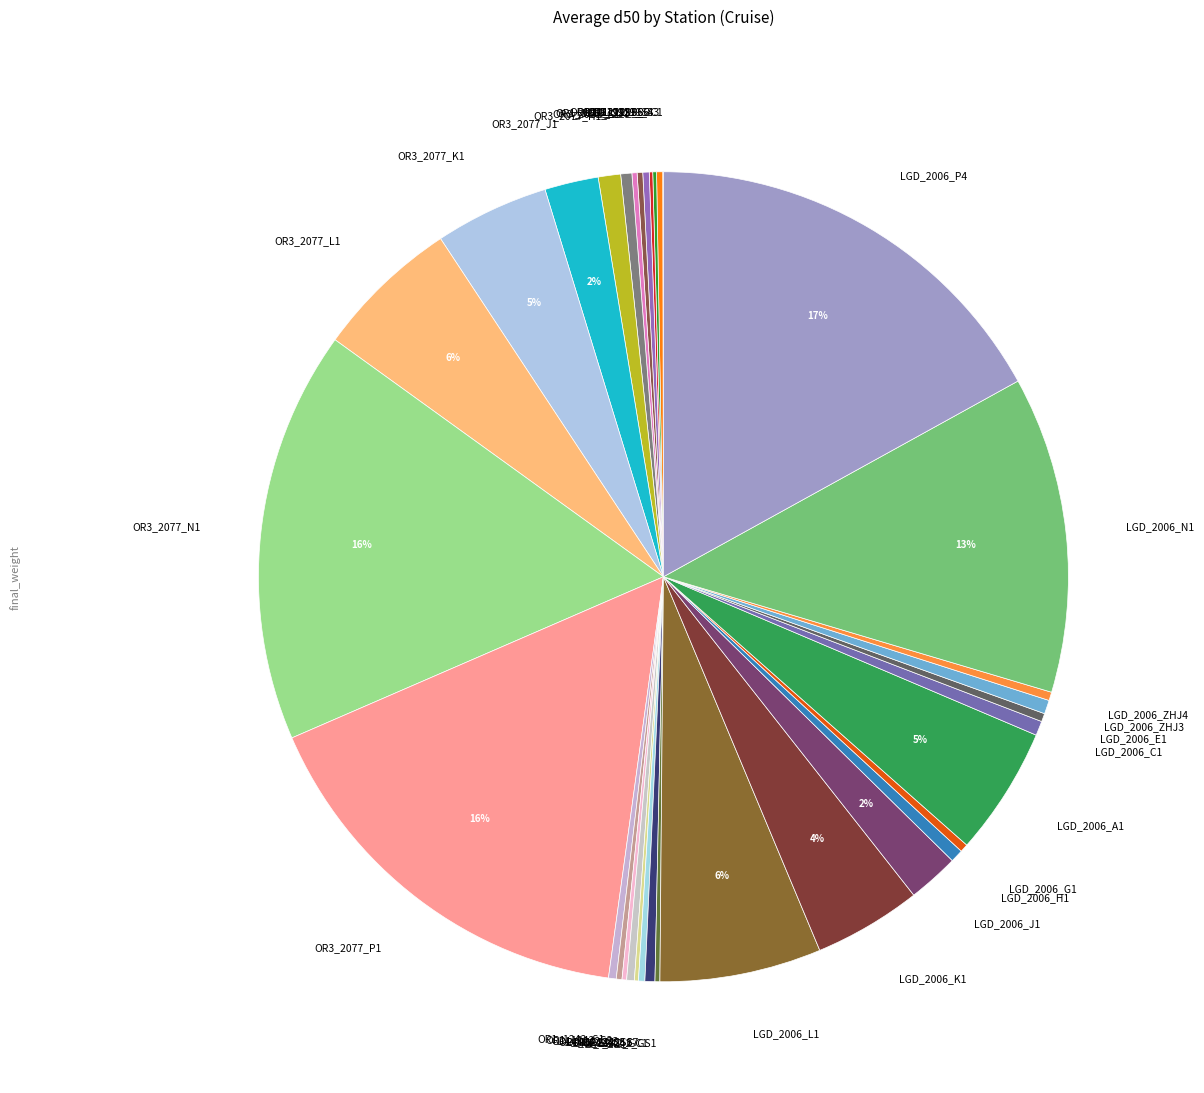

Is there any slice that represents more than half of the pie?

No